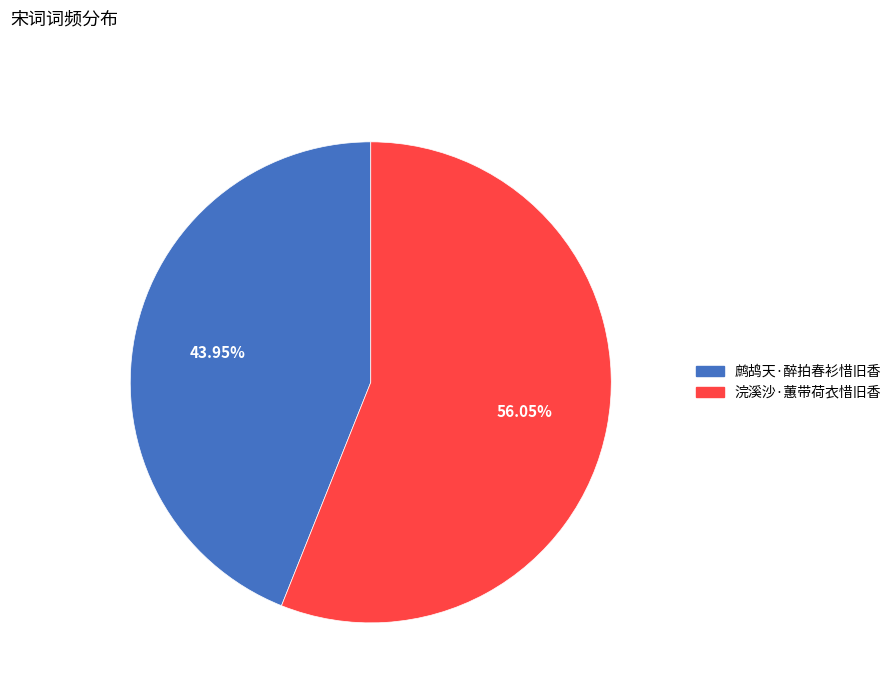

Rank the categories by value from highest to lowest.

浣溪沙·蕙带荷衣惜旧香, 鹧鸪天·醉拍春衫惜旧香